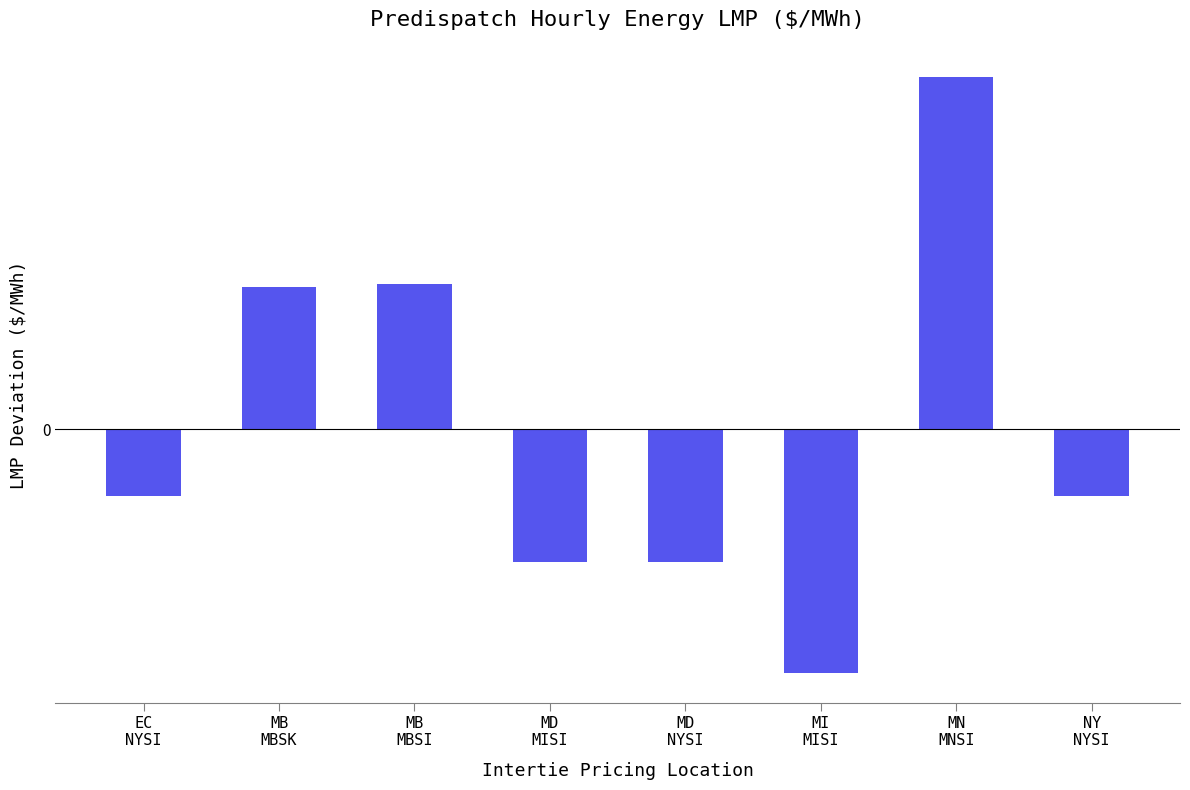

What position from the left is EC
NYSI?

1